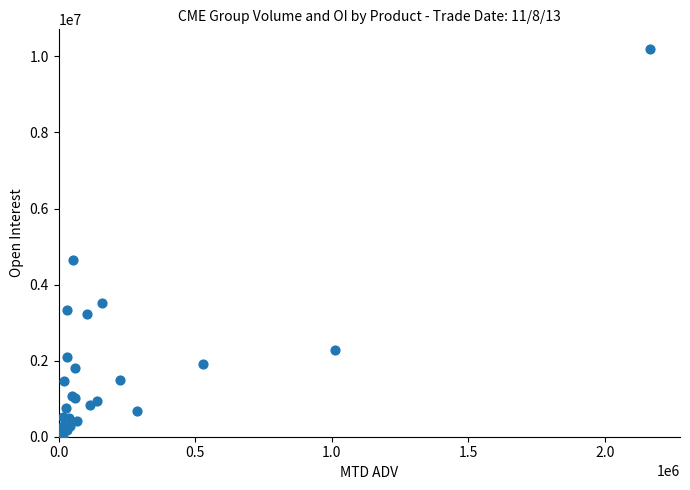

What Y value in the scatter plot is closest to 5100265?

4650074